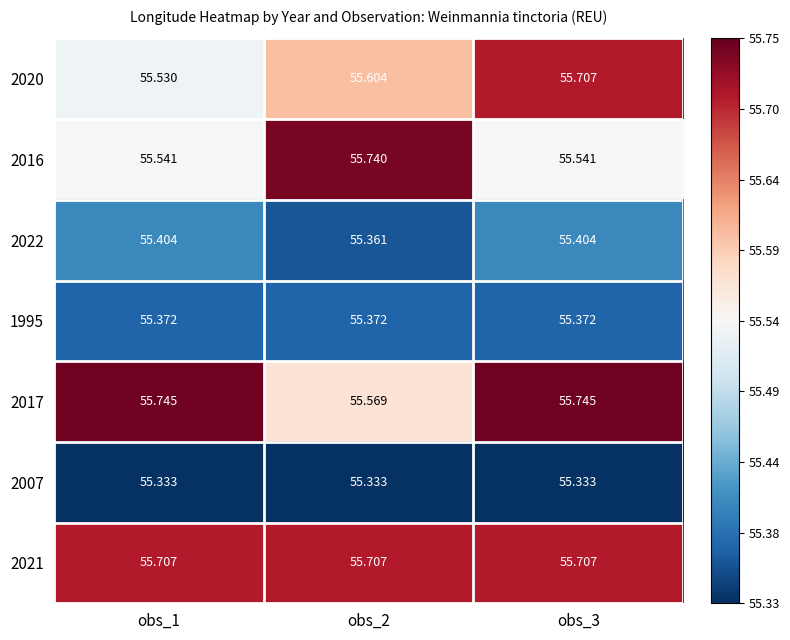

Is the value of 2021 at obs_2 greater than the value of 2007 at obs_3?

Yes